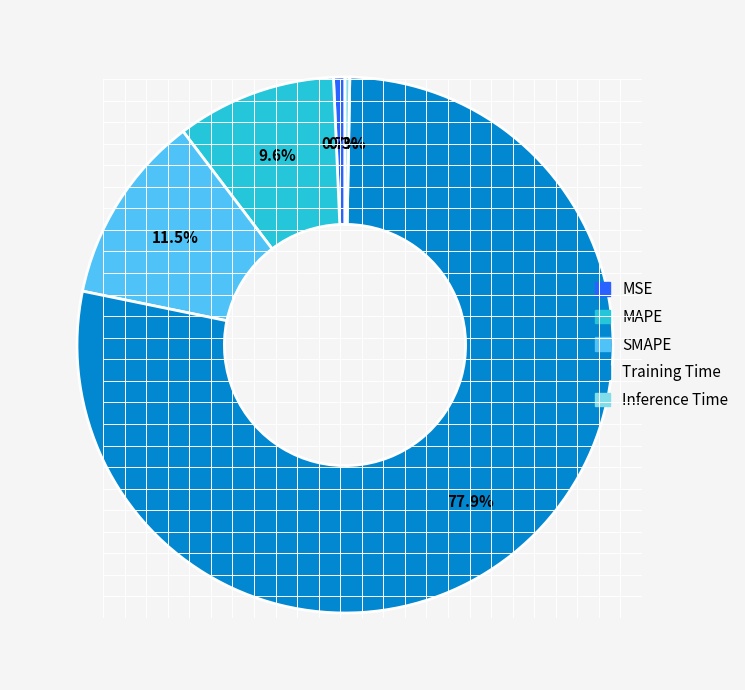

To the nearest percent, what is the average slice percentage?

20%